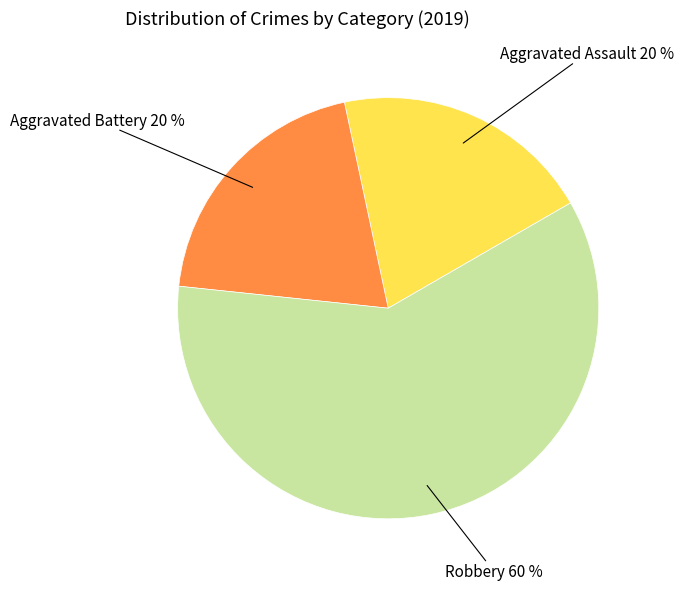

Does any single category account for the majority?

Yes